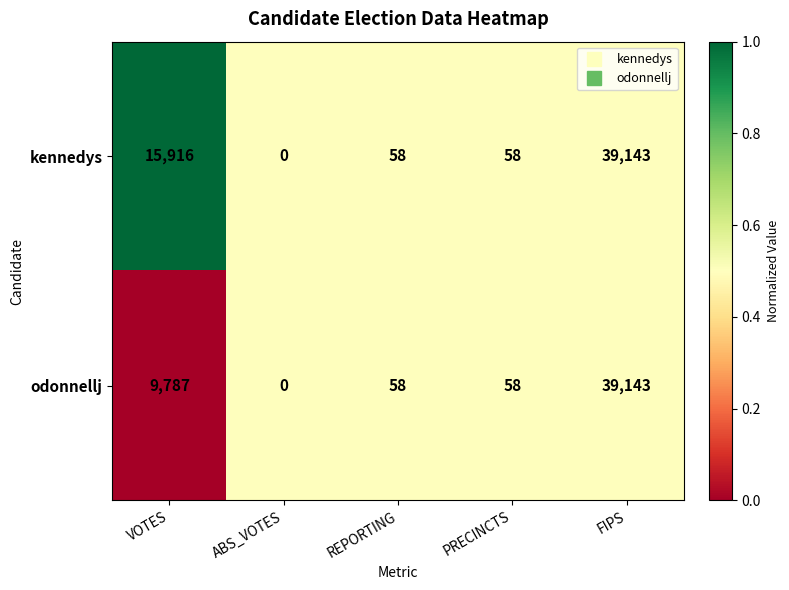

Where is kennedys nearest to the value 19571?

VOTES